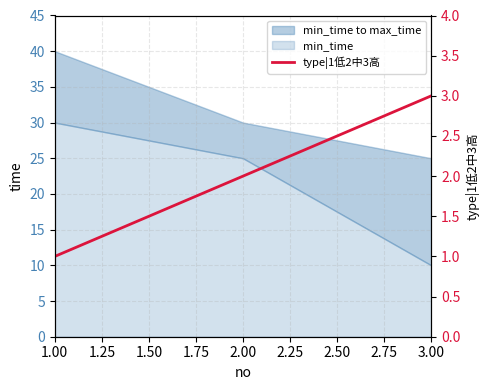

What is the lowest value of the min_time series?

10